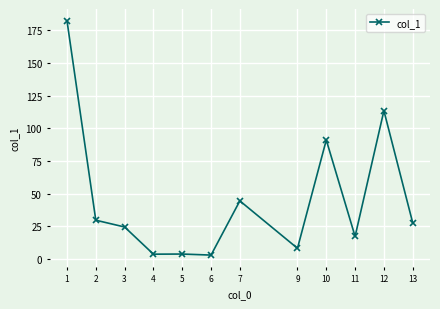

What is the greatest value displayed?

182.3